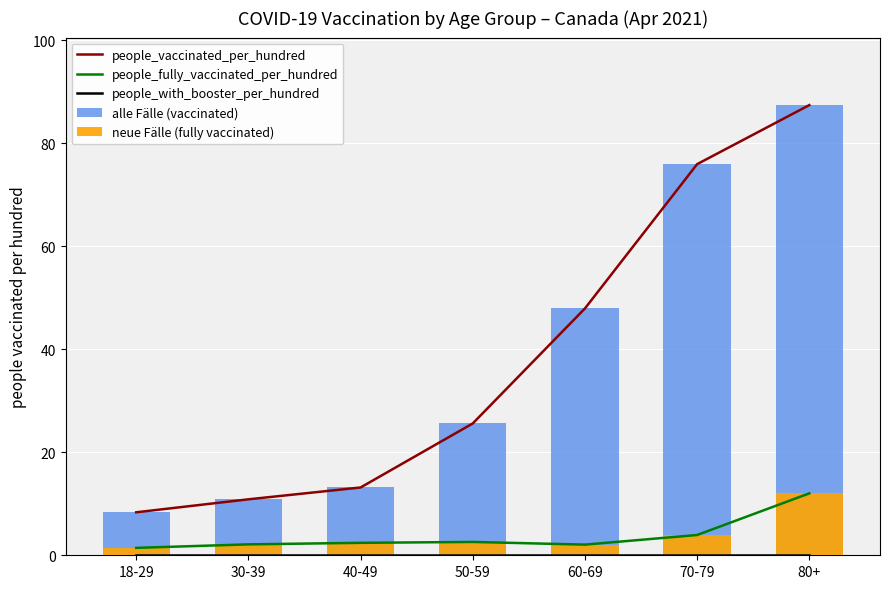

The people_fully_vaccinated_per_hundred series shows 6.2 at 80+. True or false?

False